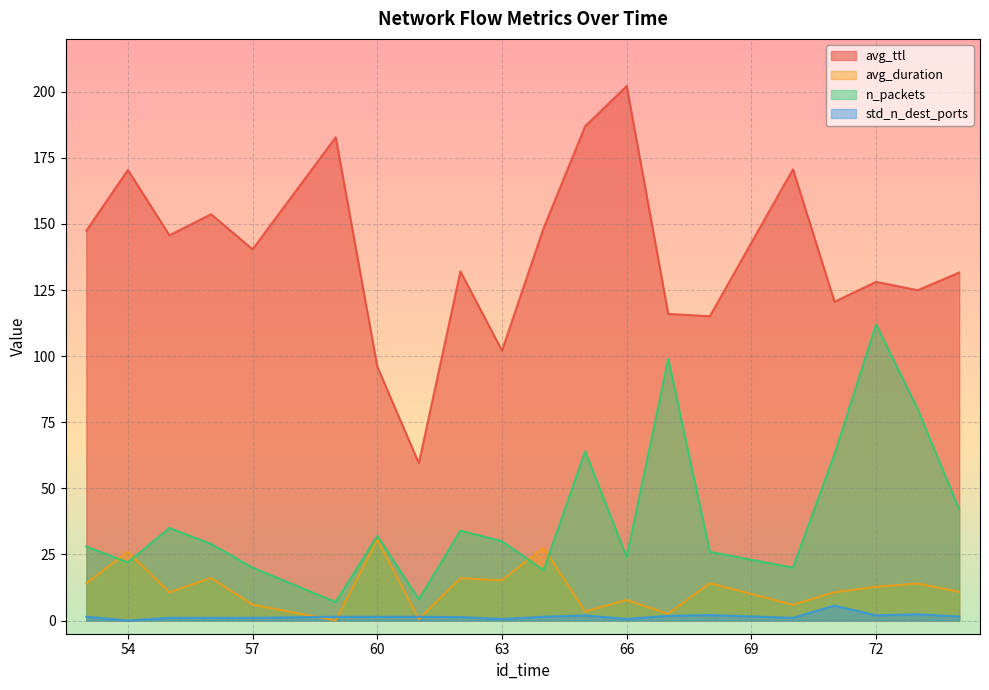

True or false: avg_ttl and std_n_dest_ports cross at least once.

False